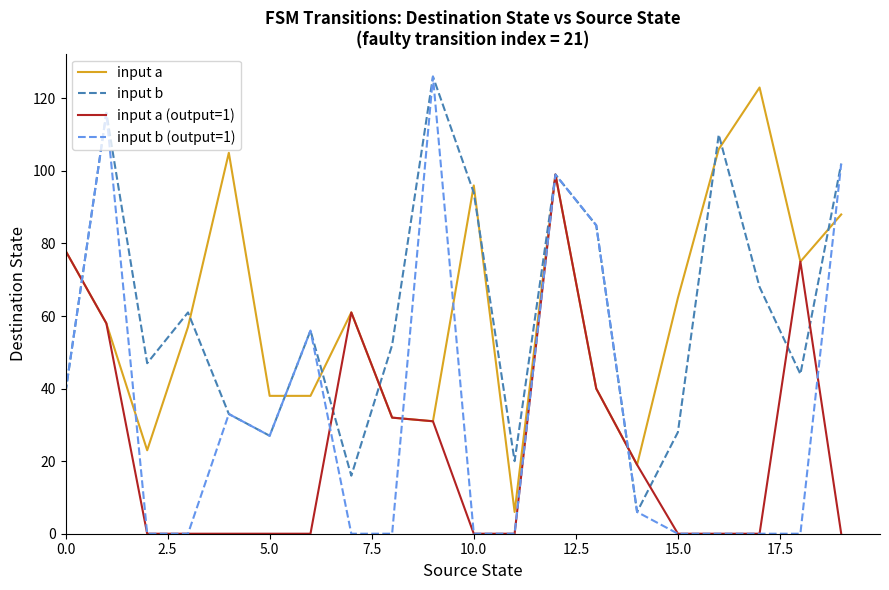

What is the lowest value of the input b series?

6